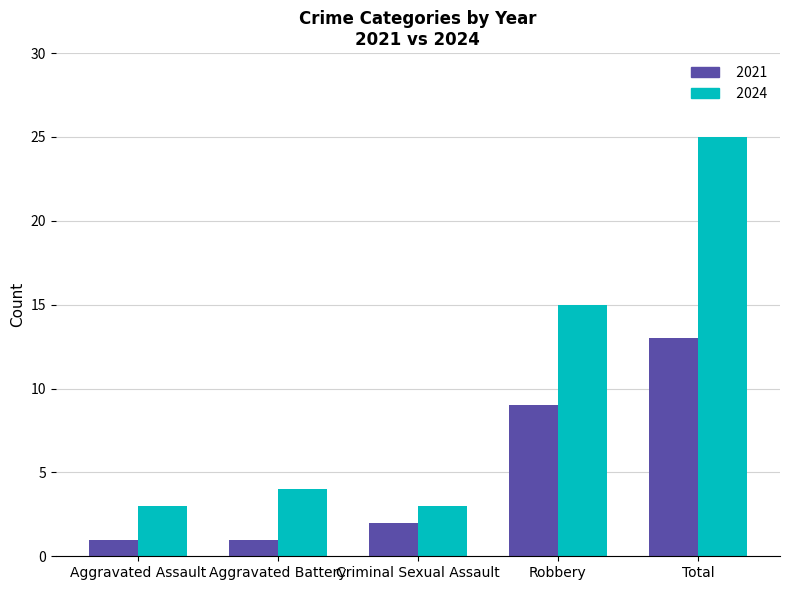

What is the difference between the 2024 values at Aggravated Battery and Robbery?

11